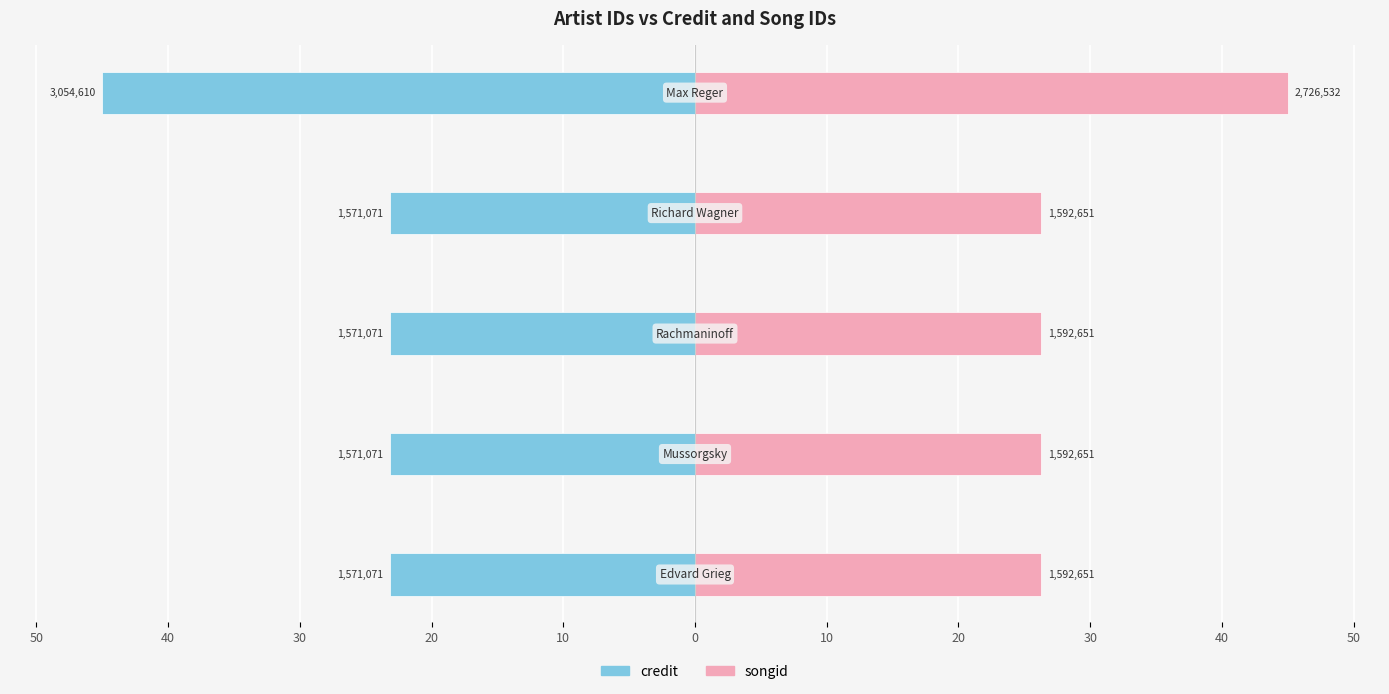

How many data points does each series have?

5